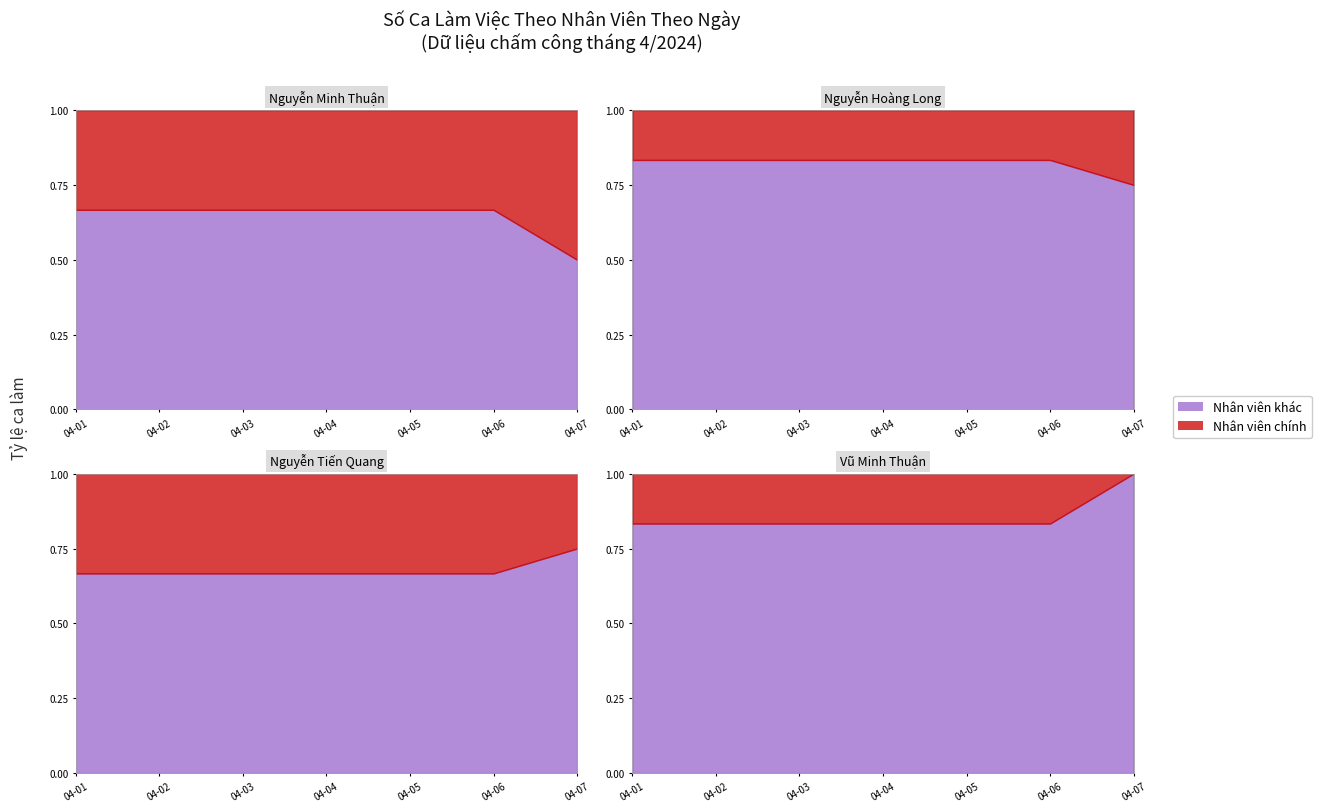

At which label does Nguyễn Hoàng Long reach its peak?

2024-04-01